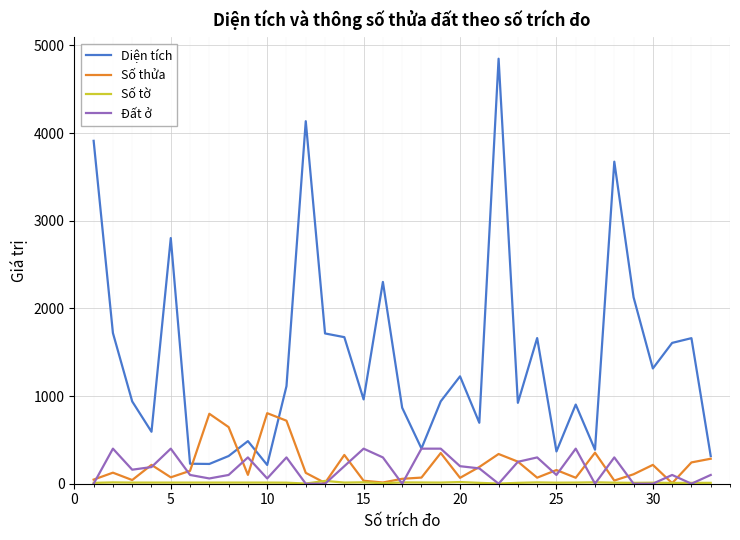

Which series has the widest spread of values?

Diện tích